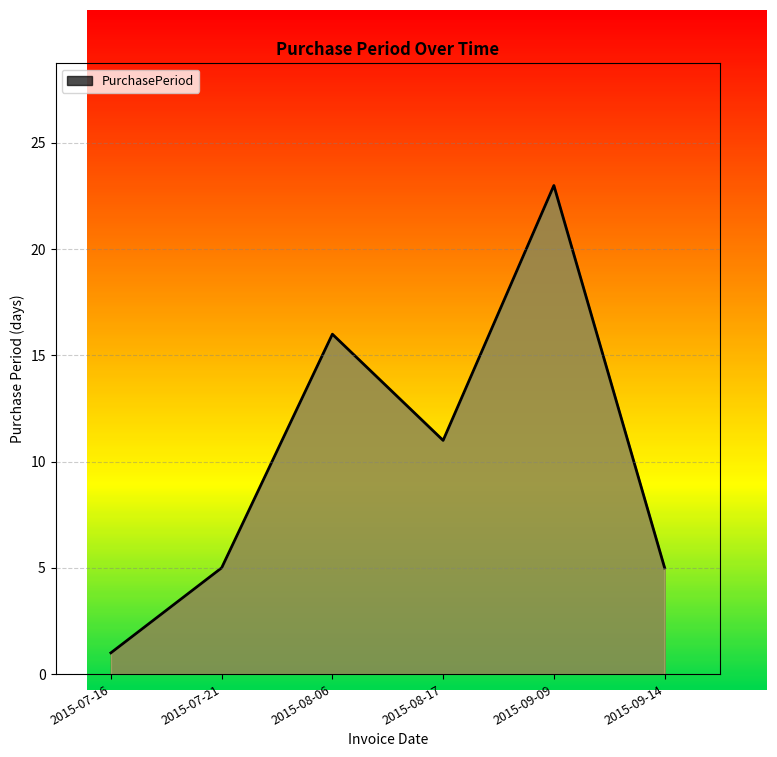

How many distinct data groups are displayed?

1